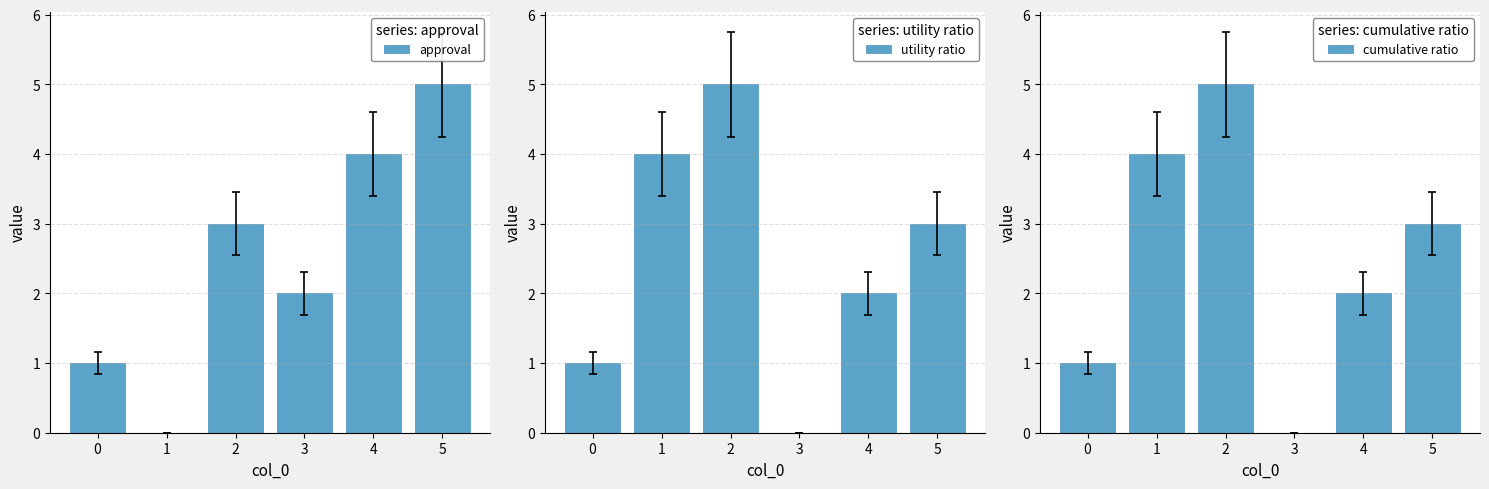

Which series has the largest range (max minus min)?

approval